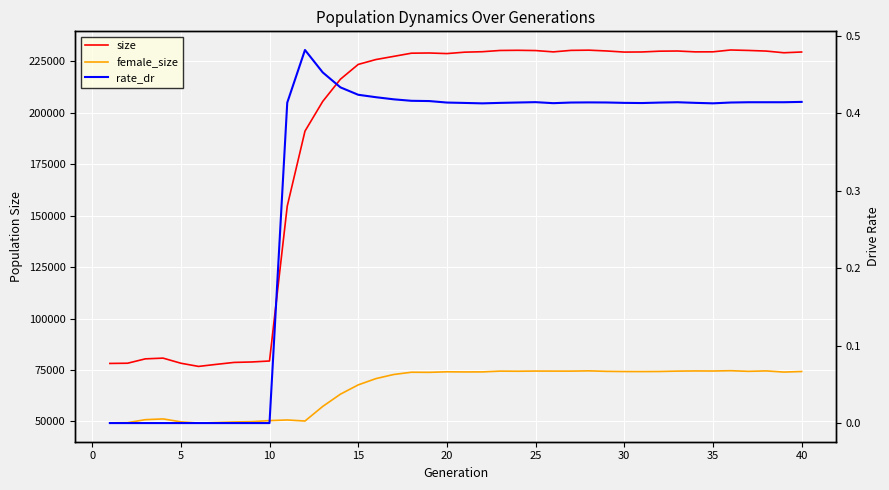

What is the average value of the size series?

187982.7